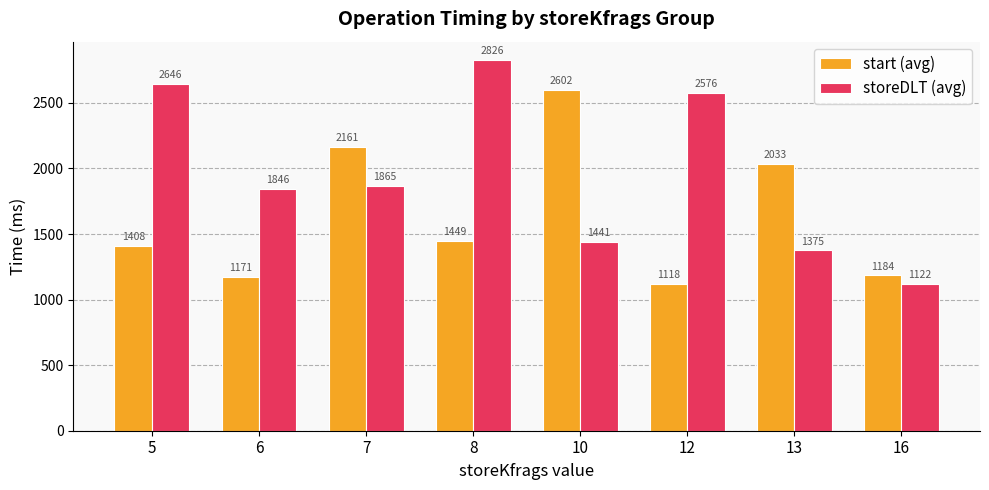

Rank the series by their average value, from lowest to highest.

start (avg), storeDLT (avg)